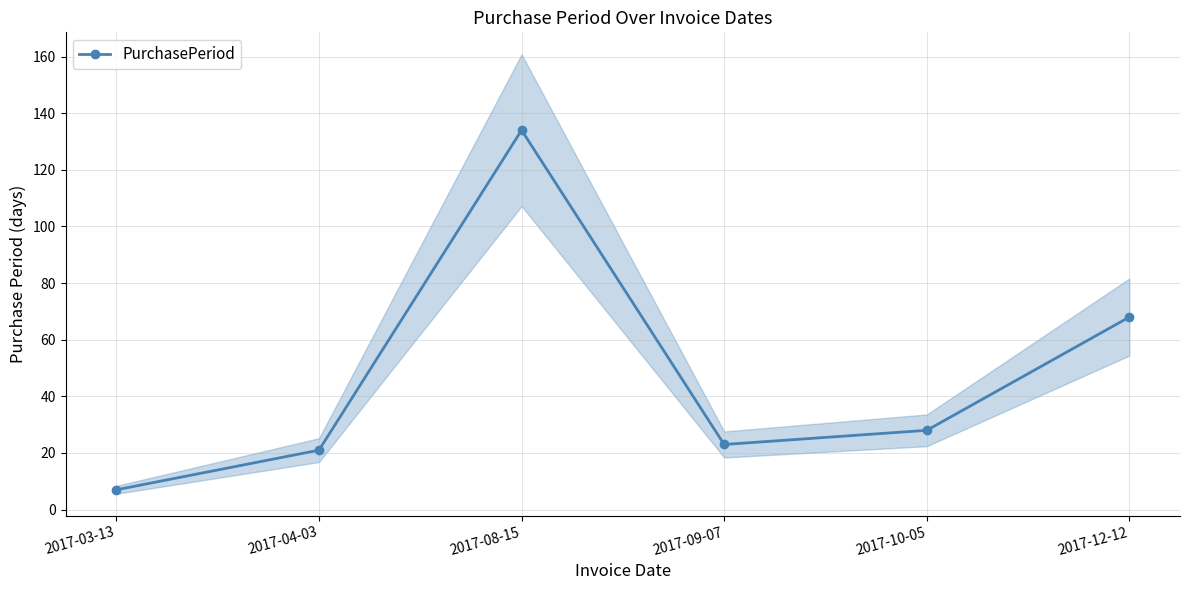

Which label corresponds to the smallest value in the chart?

2017-03-13